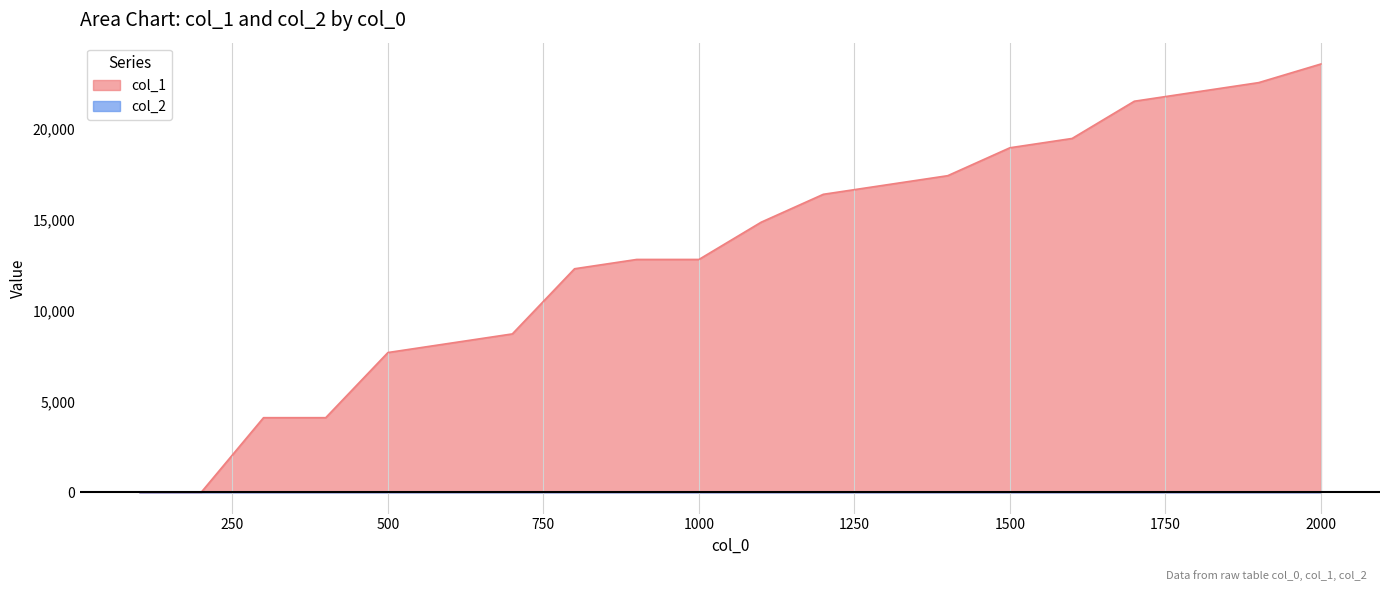

Which label corresponds to the largest value in the chart?

2000